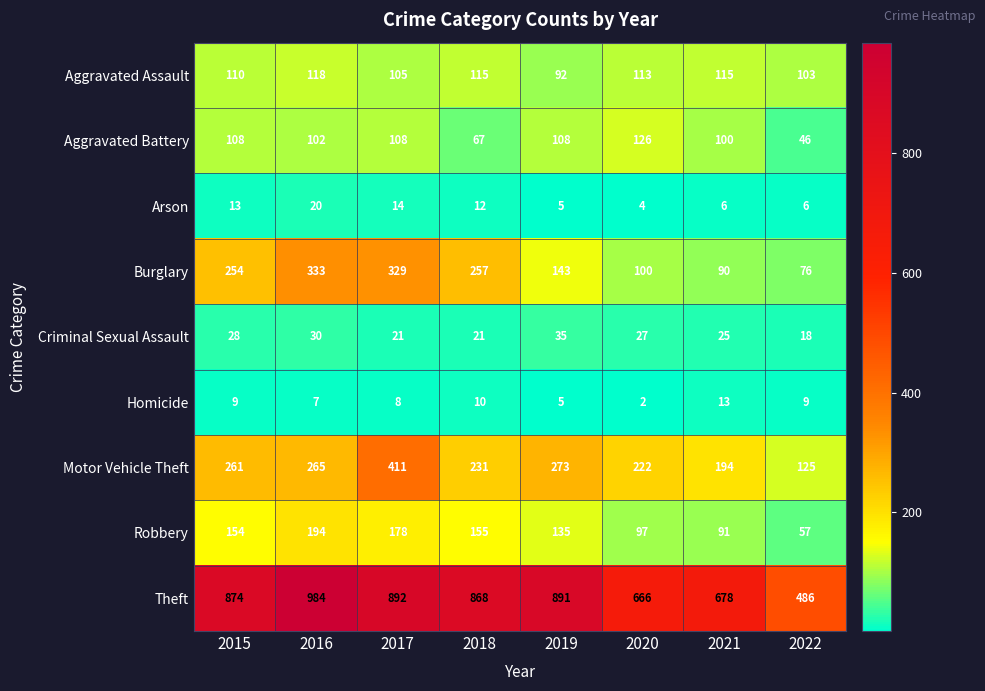

How many distinct data groups are displayed?

9